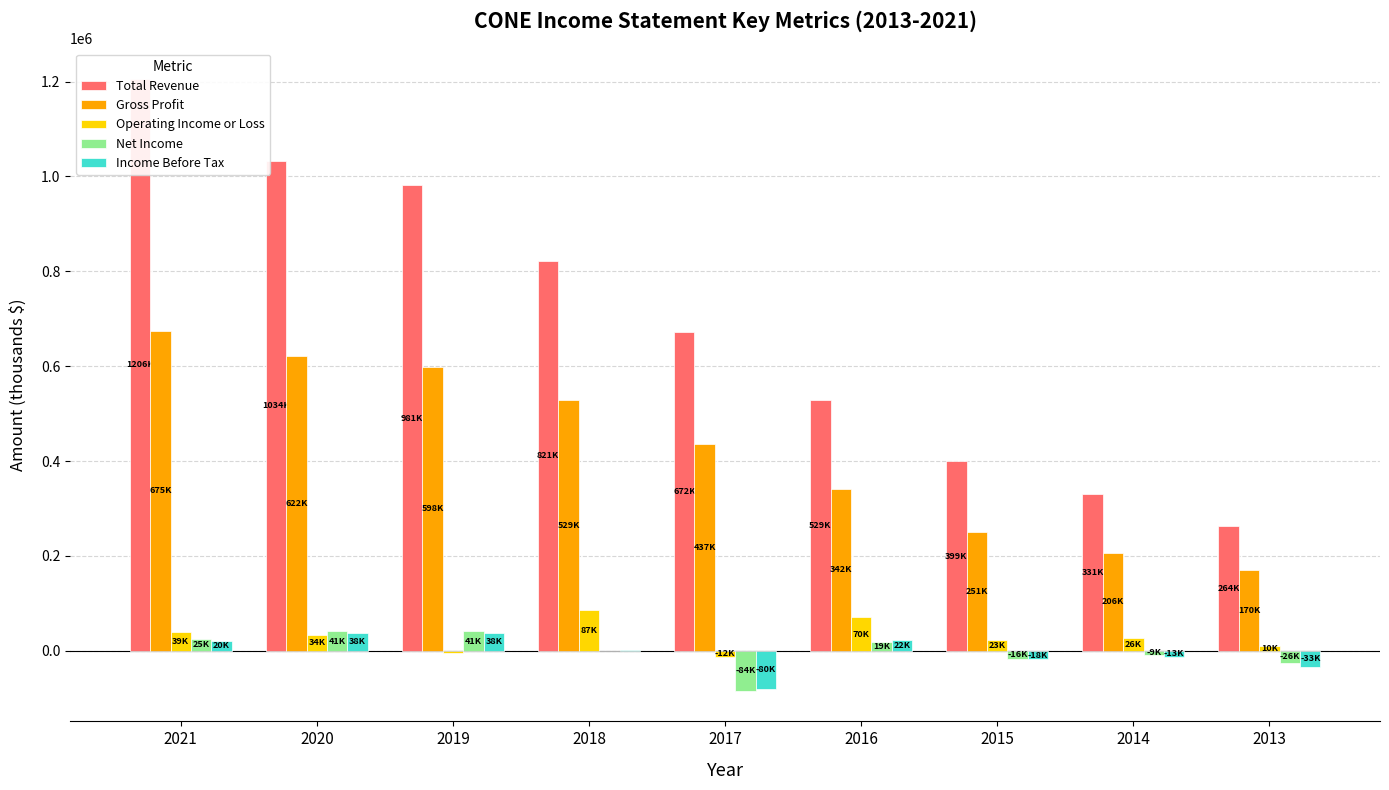

What is the difference between the maximum and second lowest values in the Net Income series?

67000